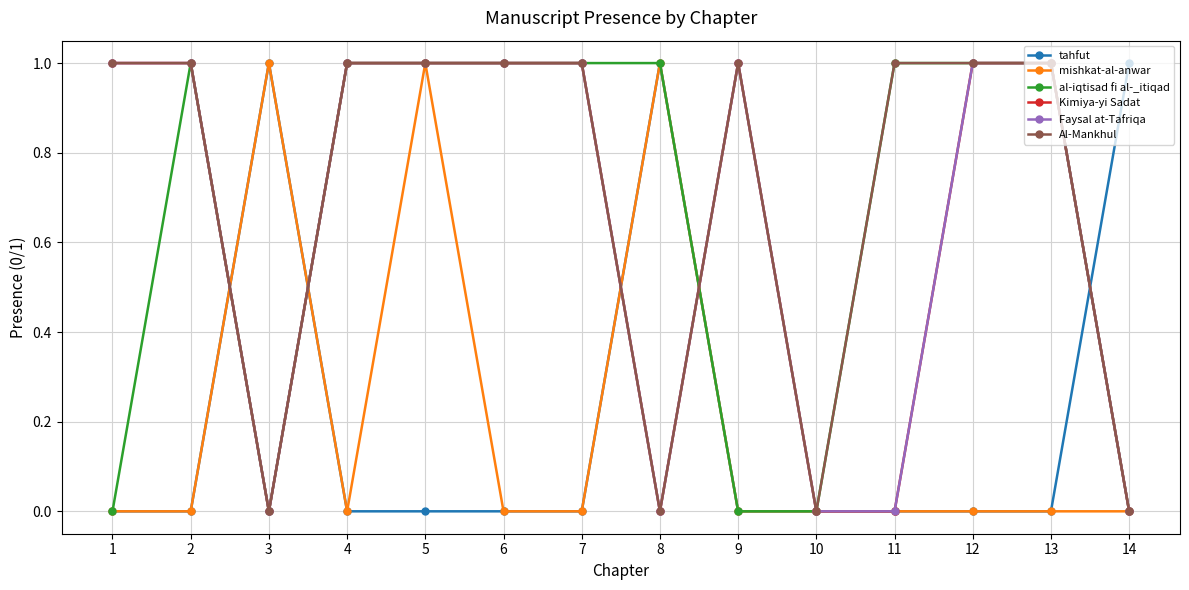

How many intersections are there between Kimiya-yi Sadat and tahfut?

5